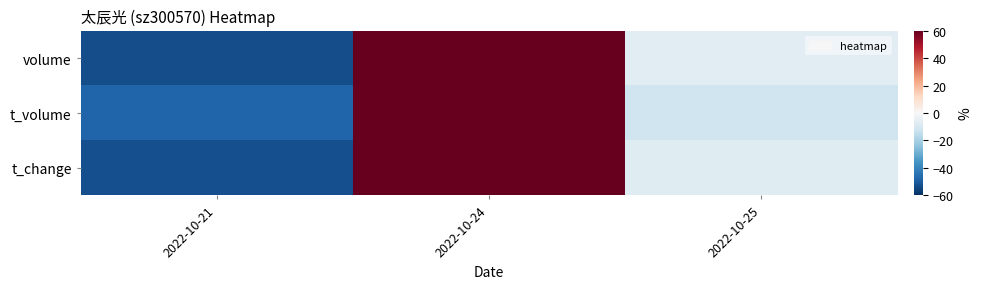

Between 2022-10-25 and 2022-10-24, which is larger?

2022-10-24